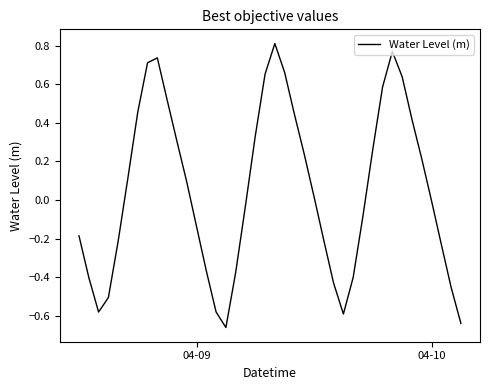

What is the difference between the maximum and minimum values?

1.5